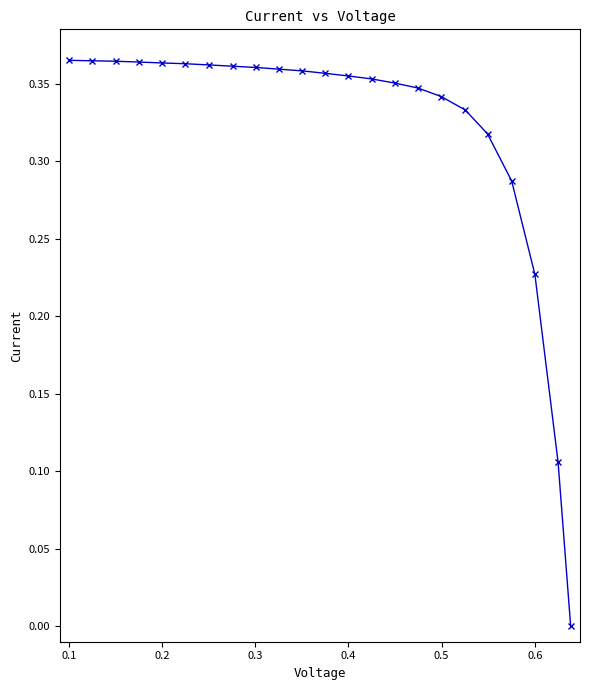

What is the sum of all values?

7.4